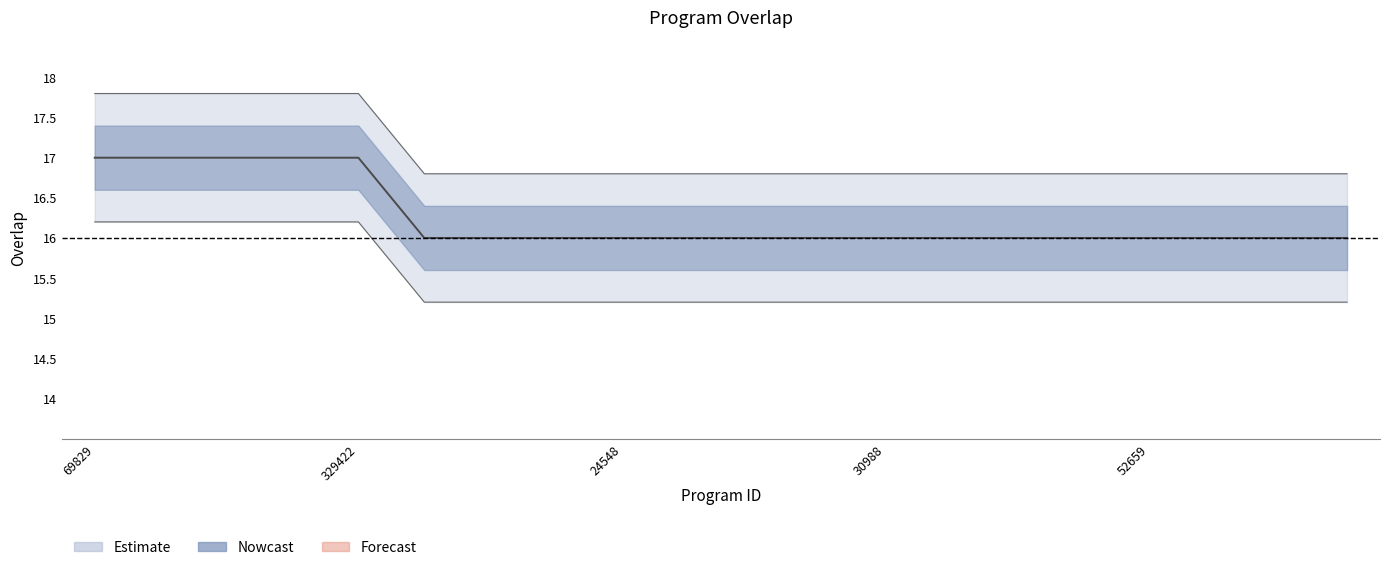

What is the smallest value displayed?

16